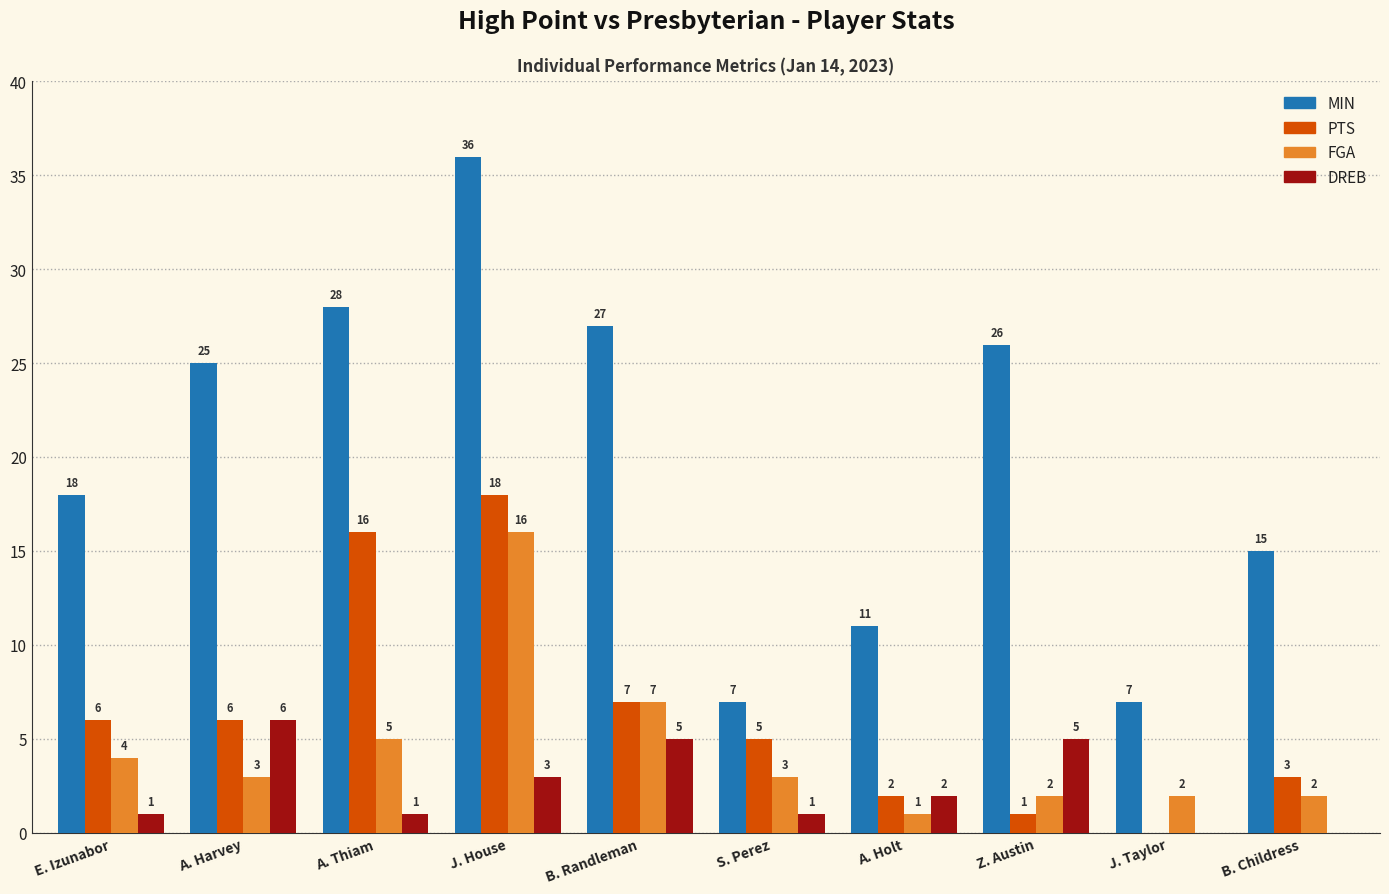

Reading right to left, list all the values displayed in this chart.

MIN: 15	7	26	11	7	27	36	28	25	18
PTS: 3	0	1	2	5	7	18	16	6	6
FGA: 2	2	2	1	3	7	16	5	3	4
DREB: 0	0	5	2	1	5	3	1	6	1